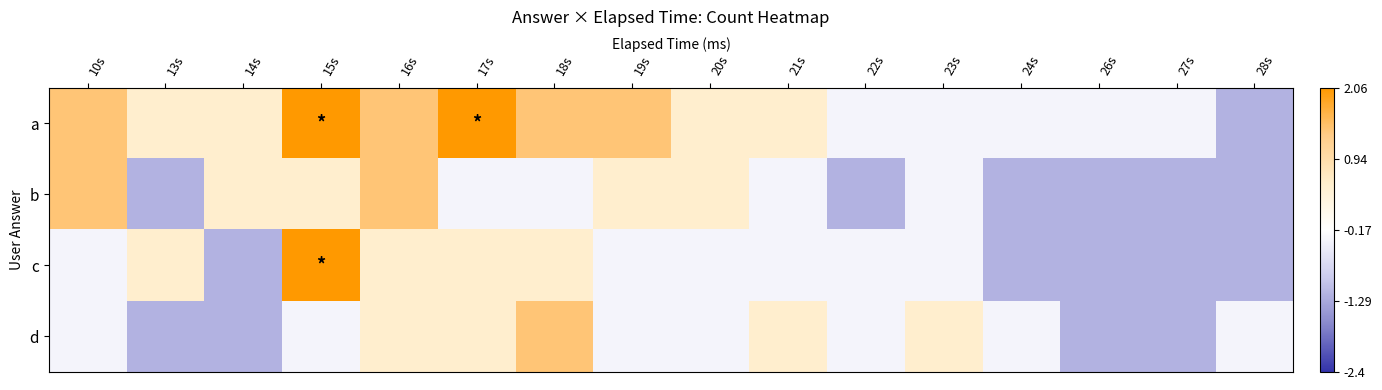

How many distinct data groups are displayed?

4